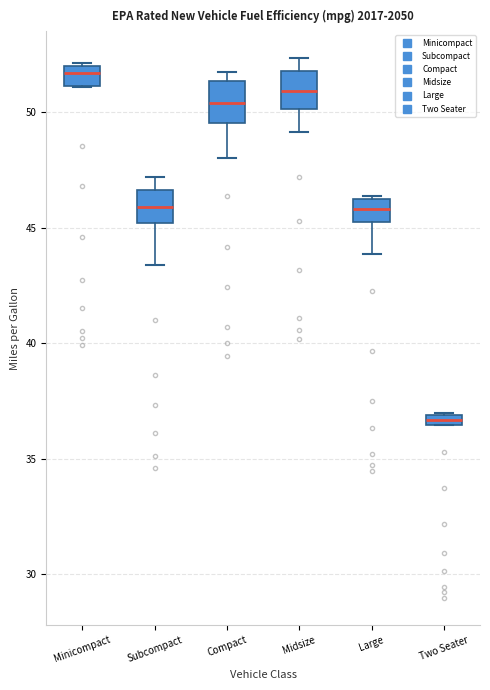

Where is the upper edge of the box for Large on the y-axis? The values are not printed on the chart, so give them approximately, as read against the axis.

46.0